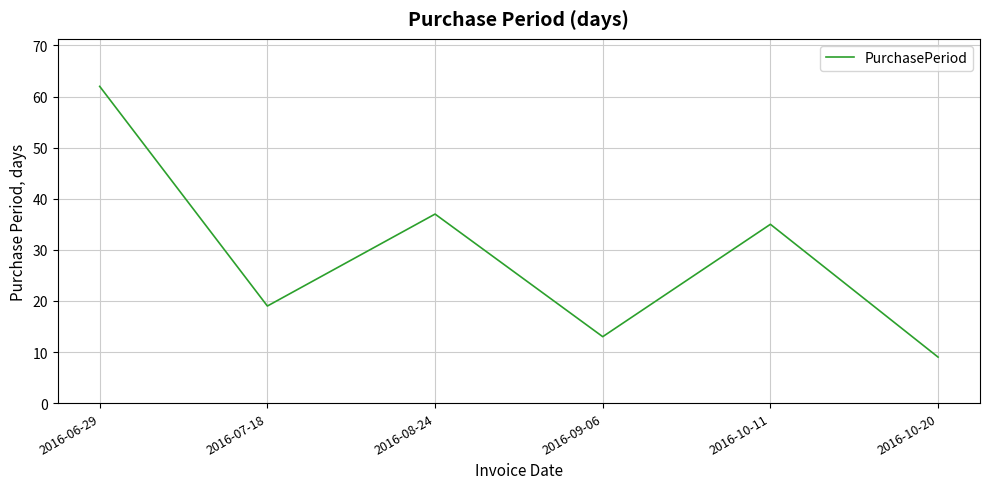

What position from the left is 2016-10-11?

5